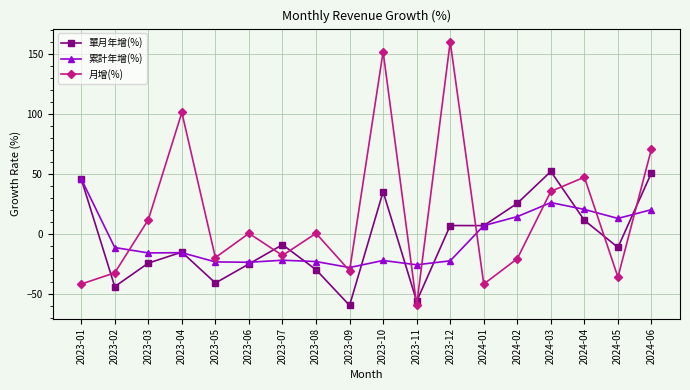

What is the difference between the maximum and minimum values in the 累計年增(%) series?

74.0